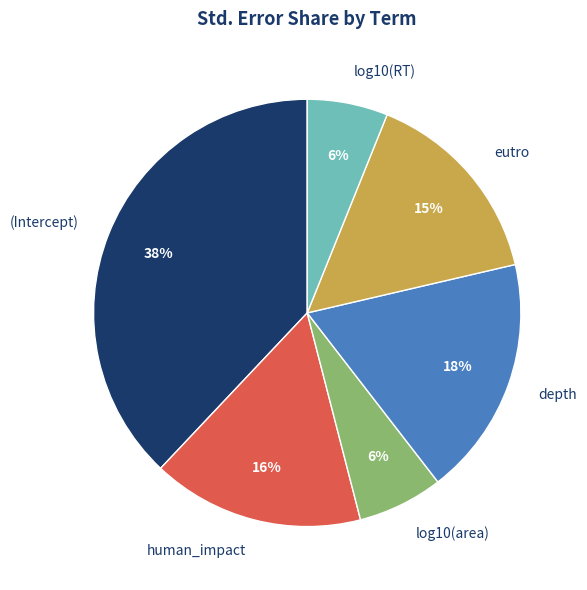

Which category has the biggest portion of the pie?

(Intercept)